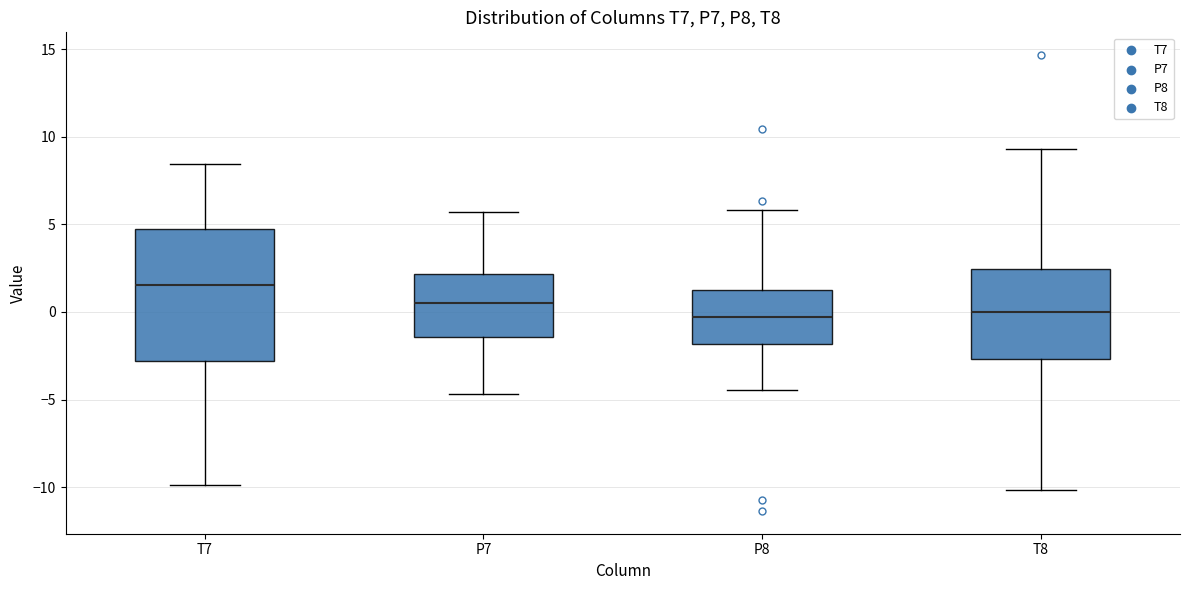

Reading left to right, transcribe this box plot: for each box, give where its median line is, the range the box spans, and where its two whiskers end, as read against the y-axis. The values are not printed on the chart, so give them approximately, as read against the axis.

T7: median 1.5, box -3.0 to 4.5, whiskers -10.0 to 8.5
P7: median 0.5, box -1.5 to 2.0, whiskers -4.5 to 5.5
P8: median -0.5, box -2.0 to 1.5, whiskers -4.5 to 6.0
T8: median 0.0, box -2.5 to 2.5, whiskers -10.0 to 9.5